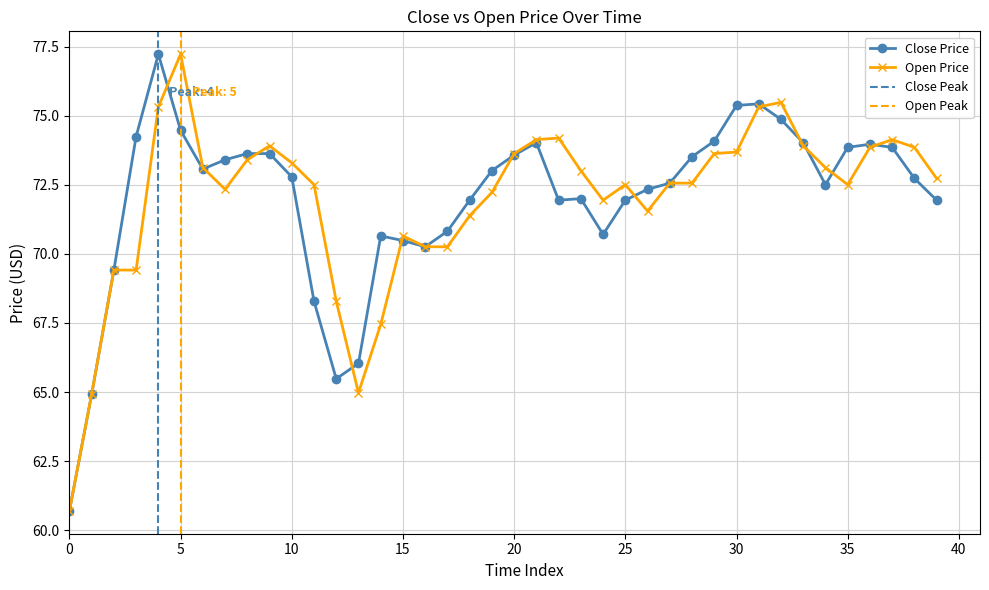

How many interior local peaks does the open series have?

7